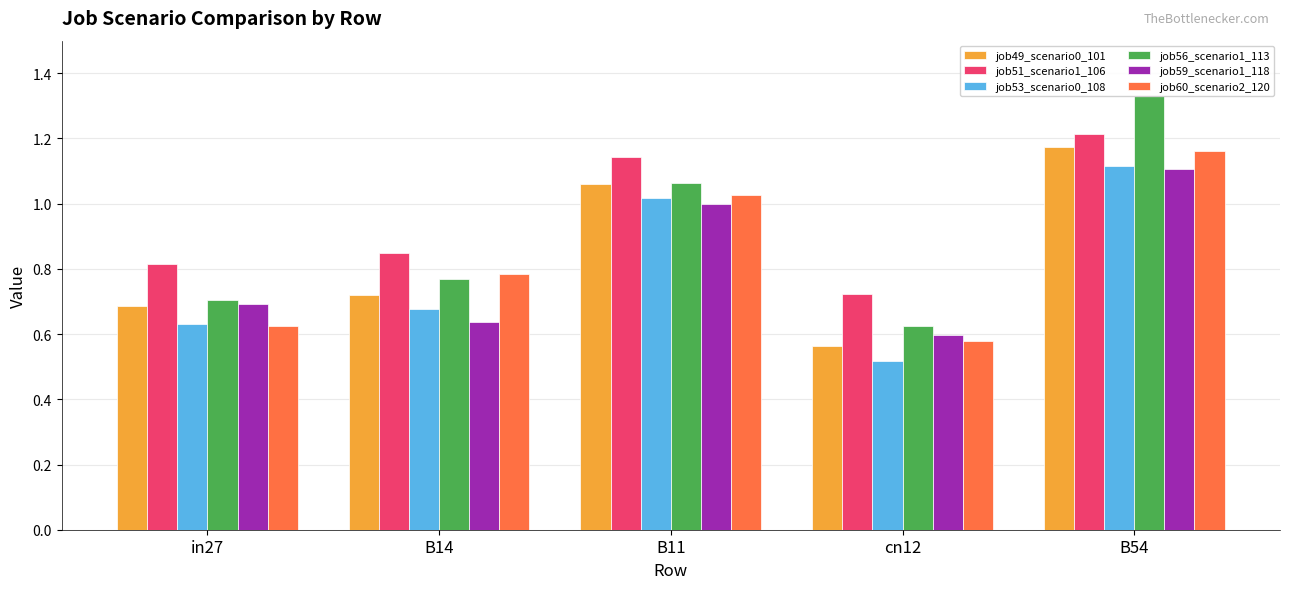

What is the difference between the highest and lowest values at B11?

0.1